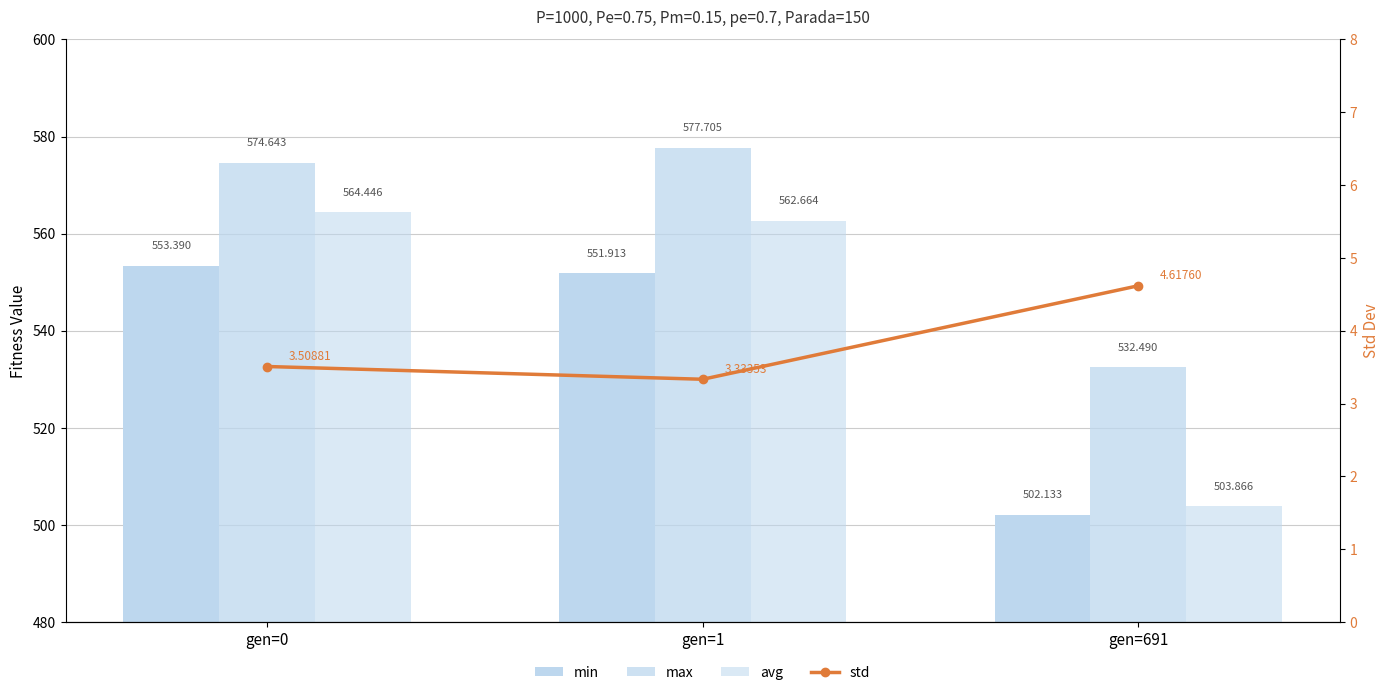

How many data points does each series have?

3